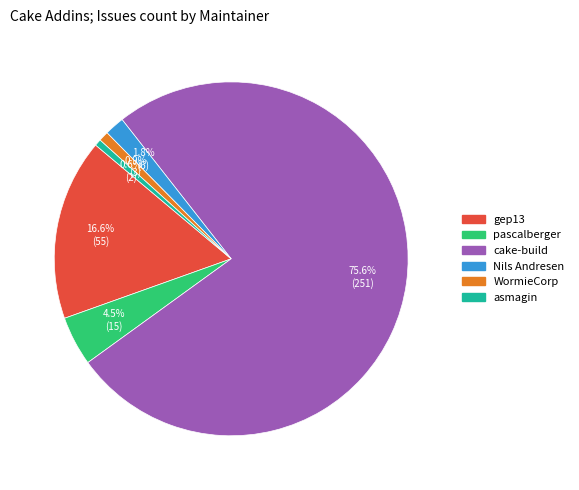

Does any single category account for the majority?

Yes